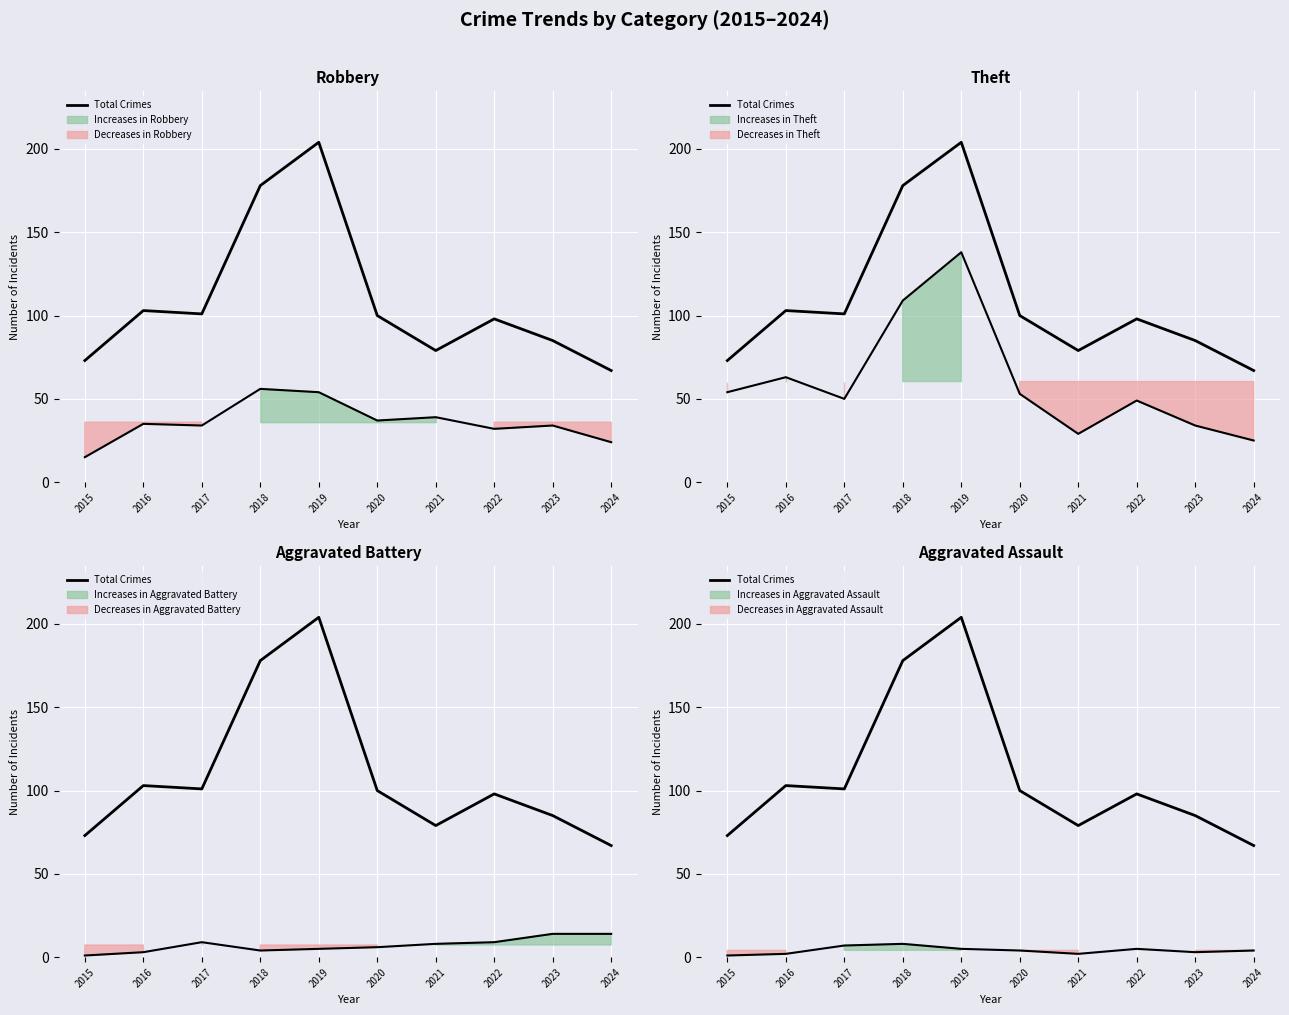

Reading left to right, transcribe all the data shown in this chart.

2015=73	2016=103	2017=101	2018=178	2019=204	2020=100	2021=79	2022=98	2023=85	2024=67